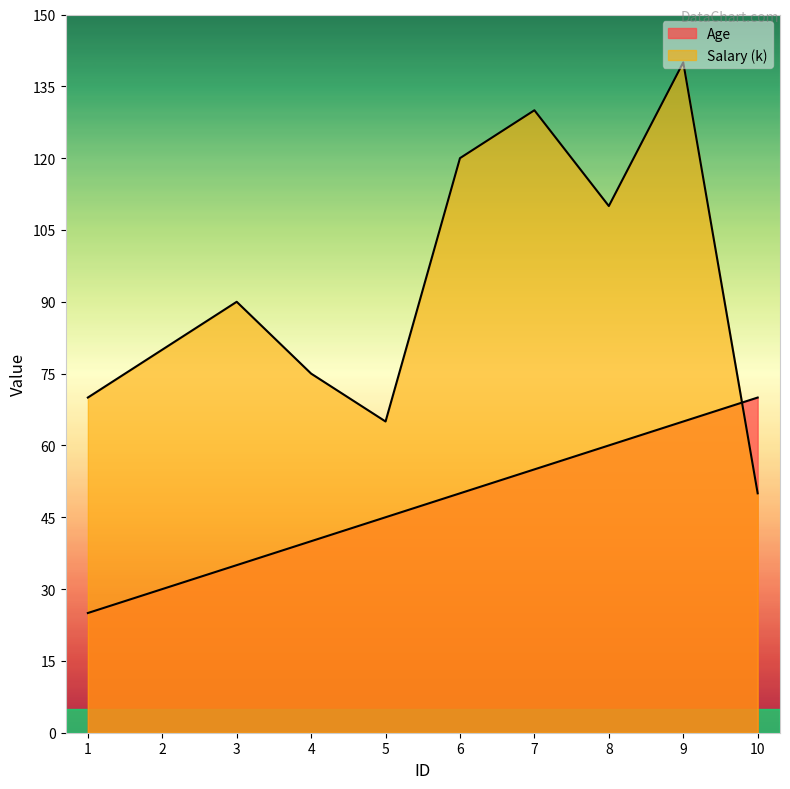

Which series has the widest spread of values?

Salary